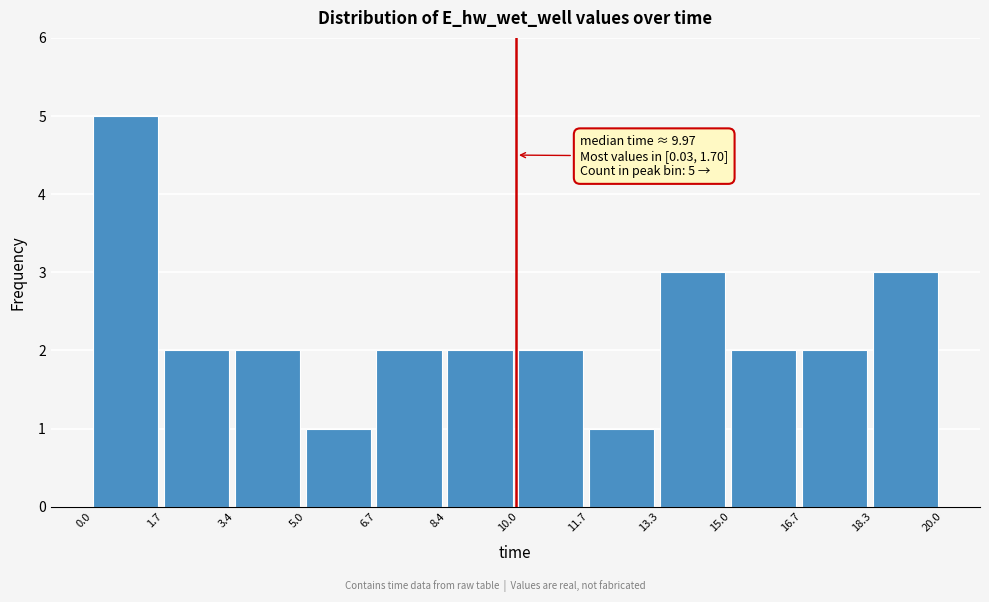

Over which range of the x-axis is the bar tallest?

0.0 to 1.7